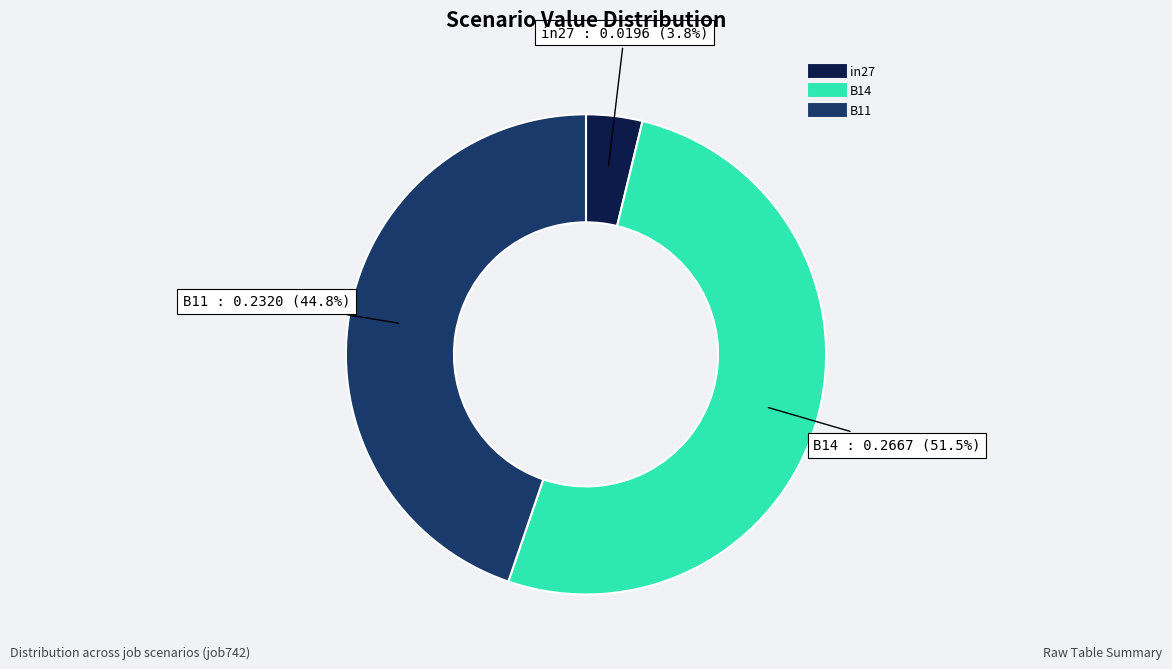

Does in27 represent more than half of the total?

No